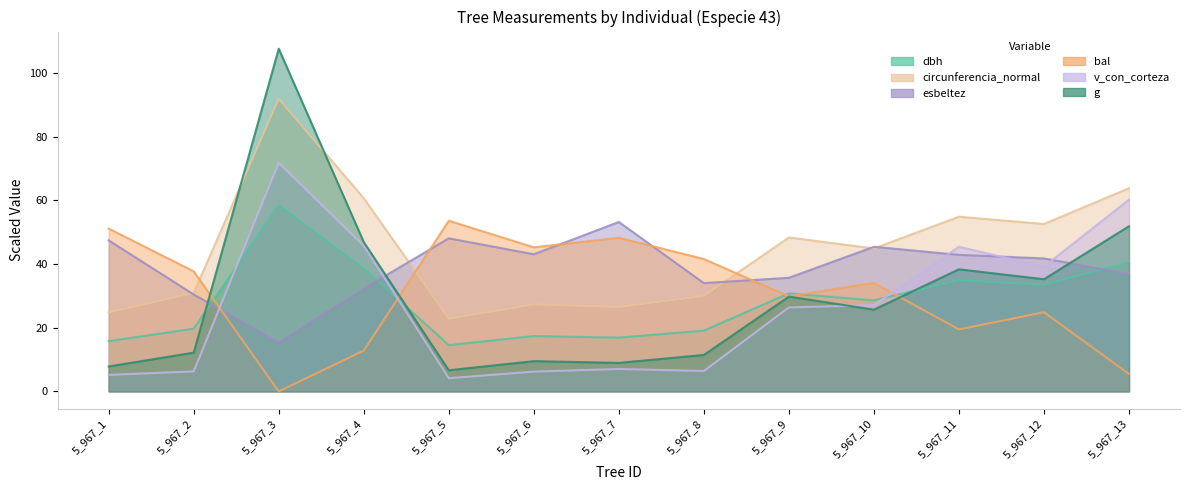

What is the sum of the g values at 5_967_4 and 5_967_12?

82.2